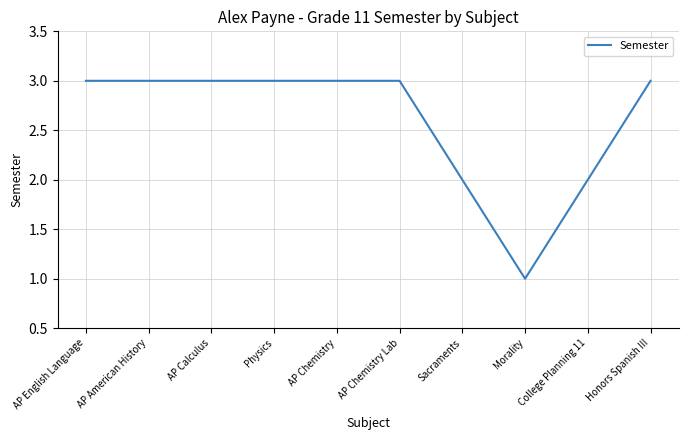

True or false: the data shows 2 at Morality.

False